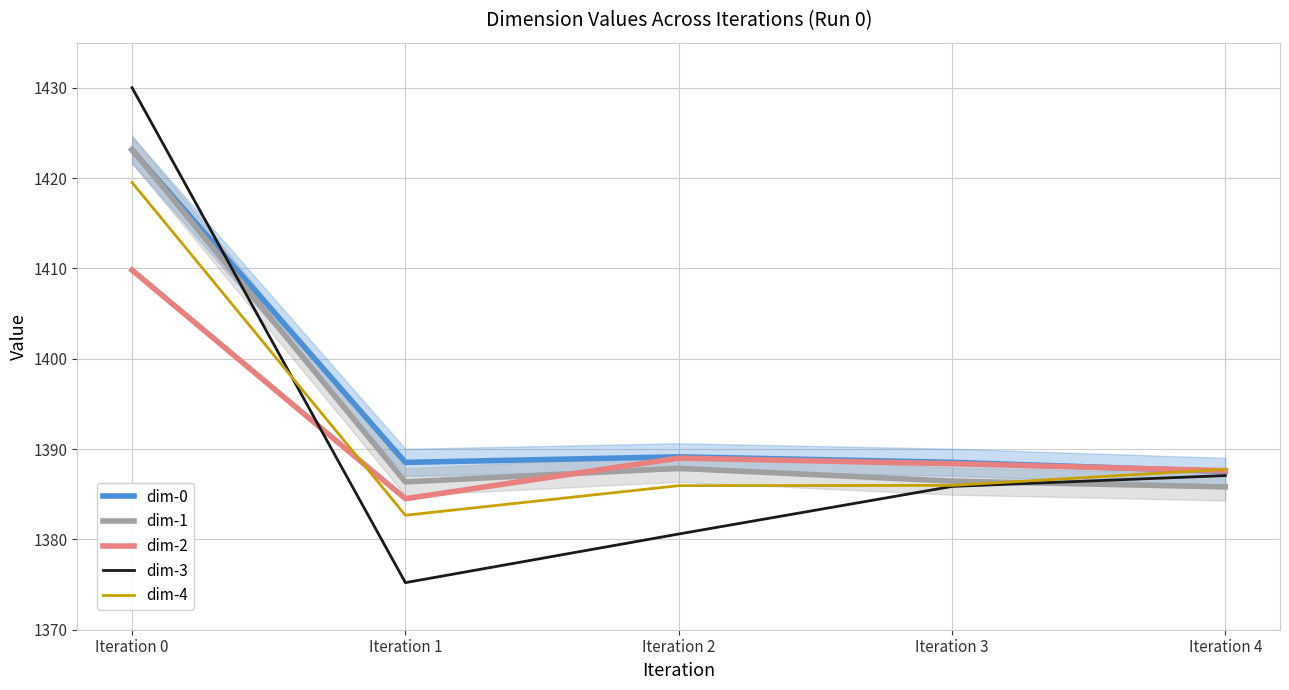

Which category has the highest value in the dim-0 series?

Iteration 0